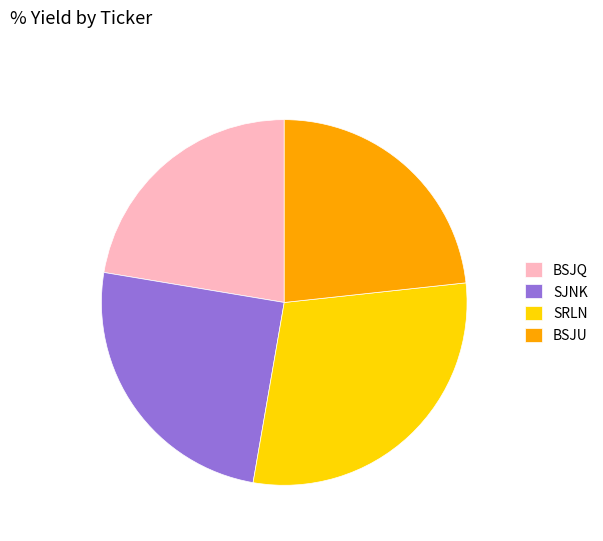

Which category has the biggest portion of the pie?

SRLN